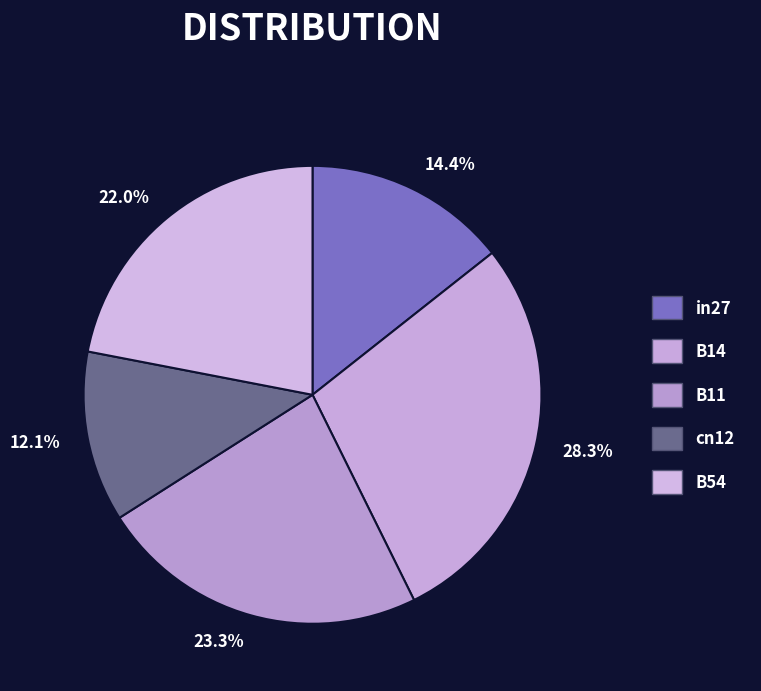

Between 14.4% and 22.0%, which is larger?

22.0%